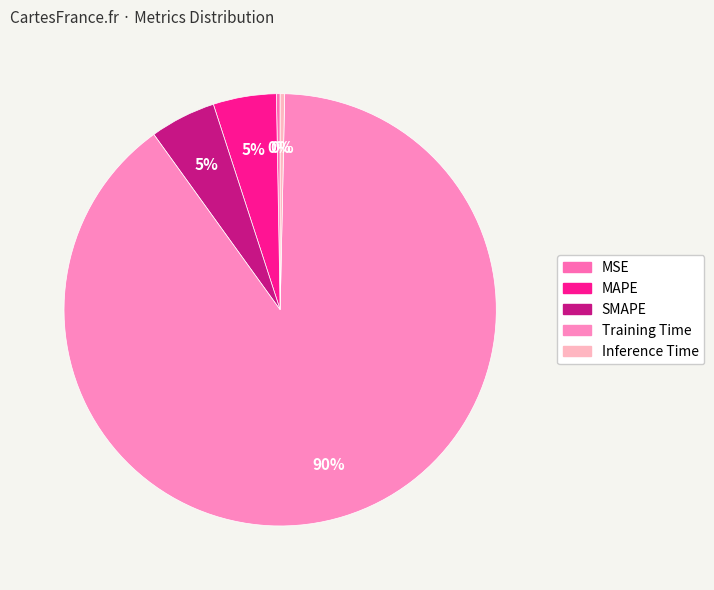

How many segments does this pie chart have?

5